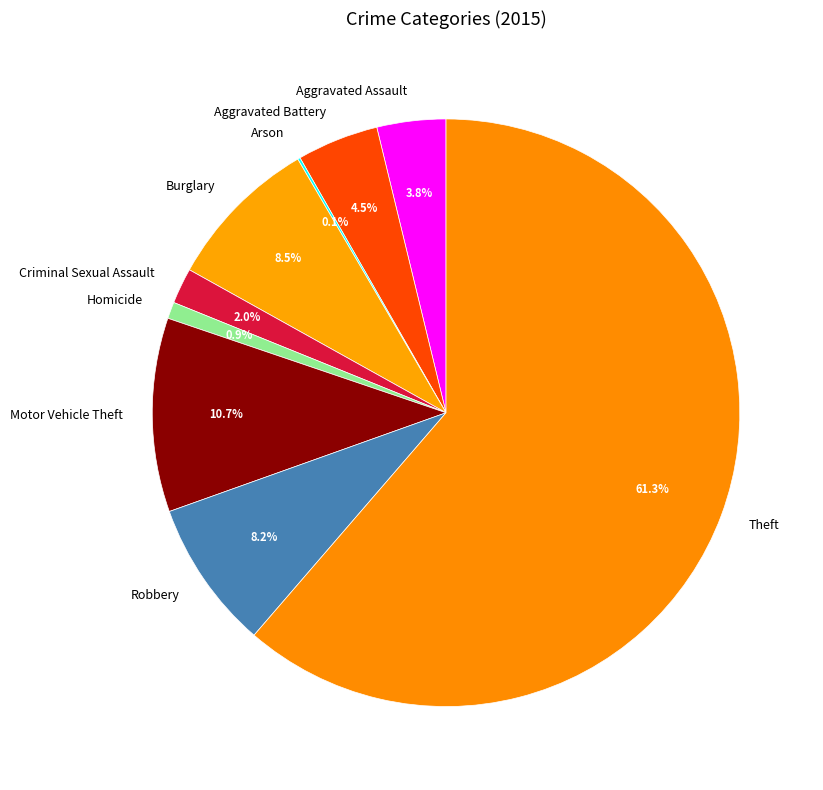

Which category has the biggest portion of the pie?

Theft